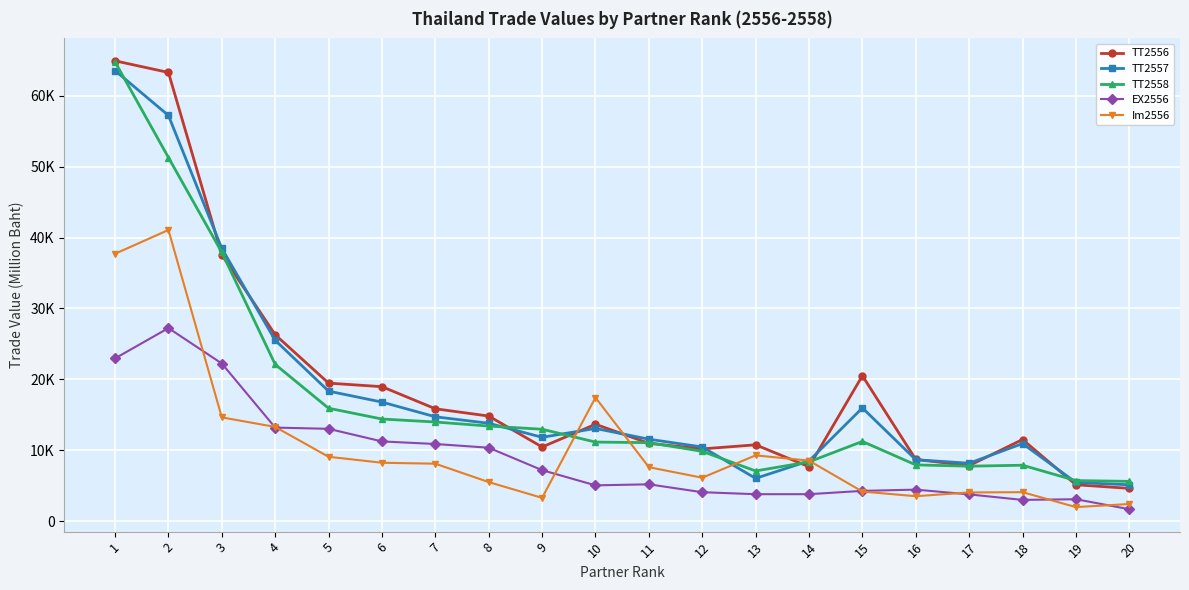

Which series has the largest total across all categories?

TT2556